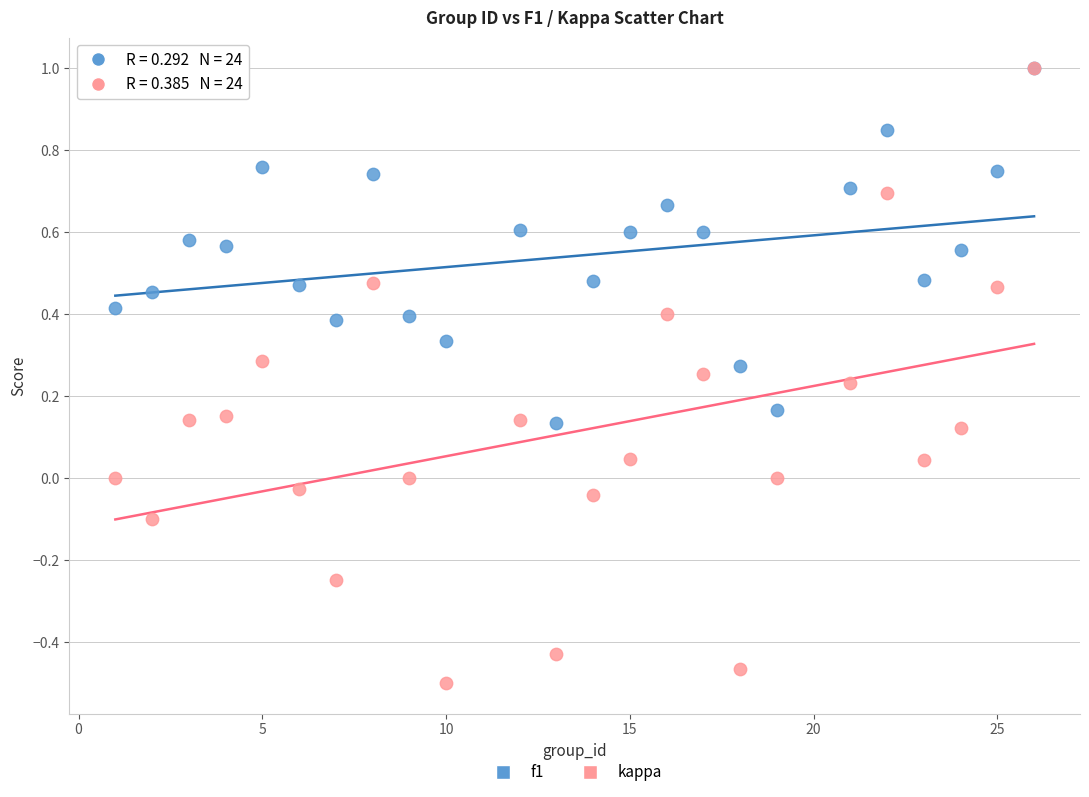

What are all the series names shown in the legend?

f1, kappa